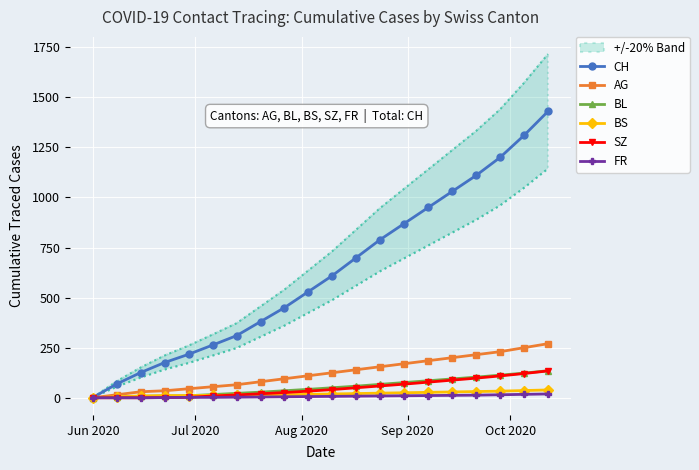

What is the maximum value for BS?

39